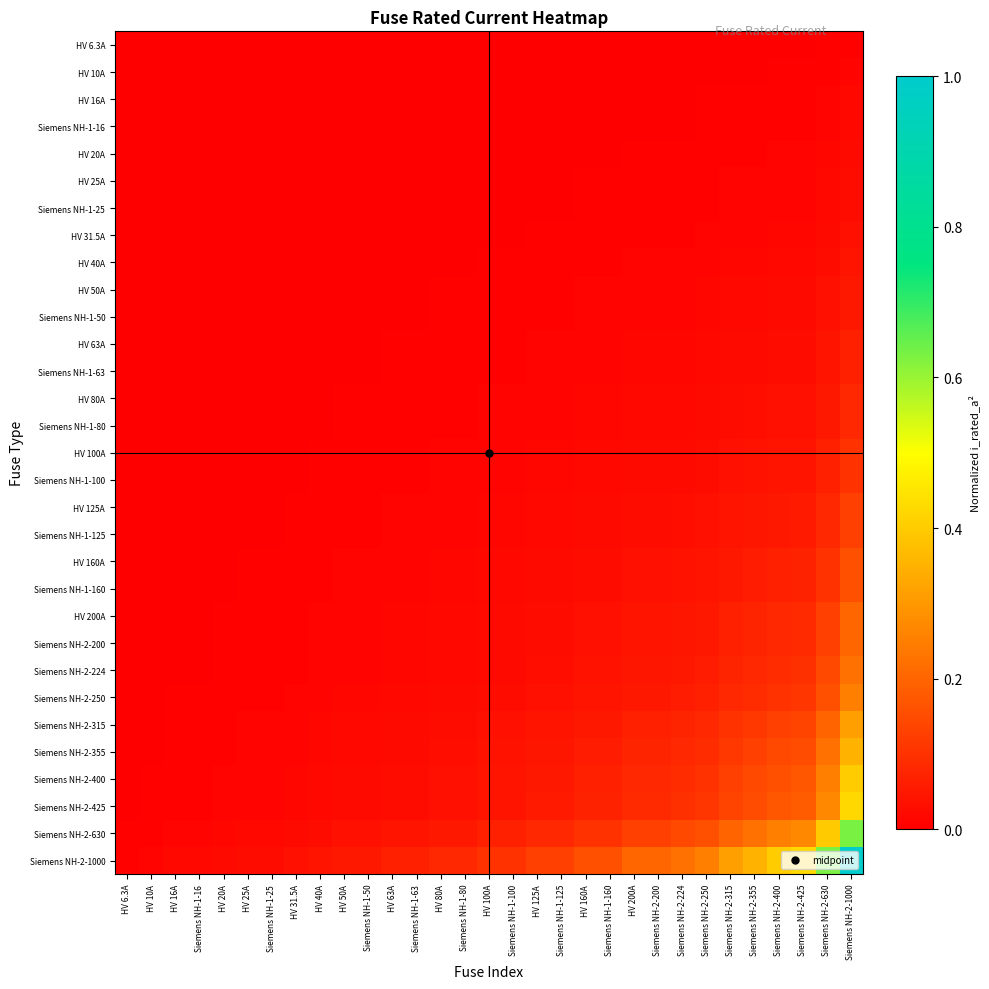

How many categories are shown in the chart?

31